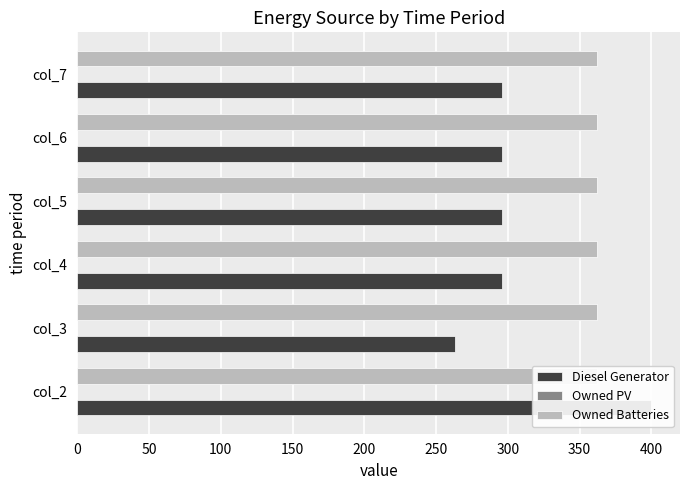

How many distinct data groups are displayed?

3